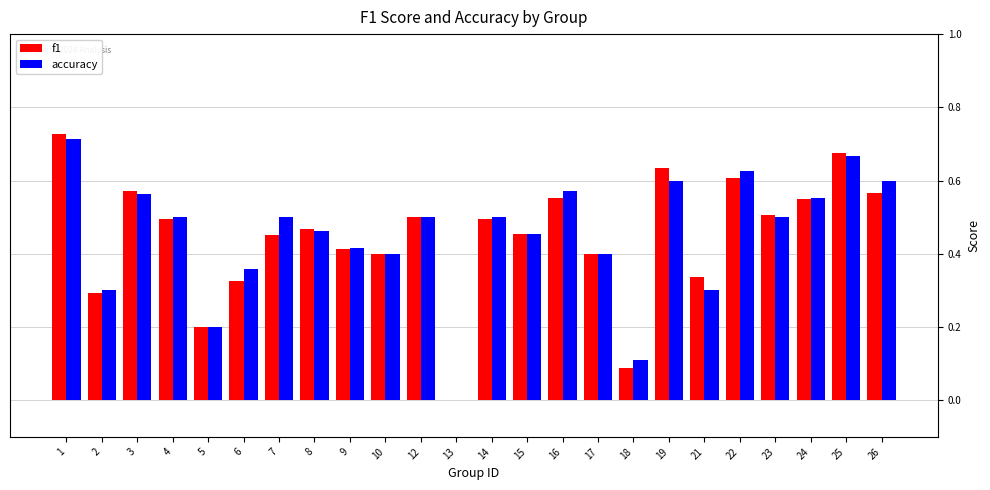

What is the sum of the f1 values at 26 and 21?

0.9